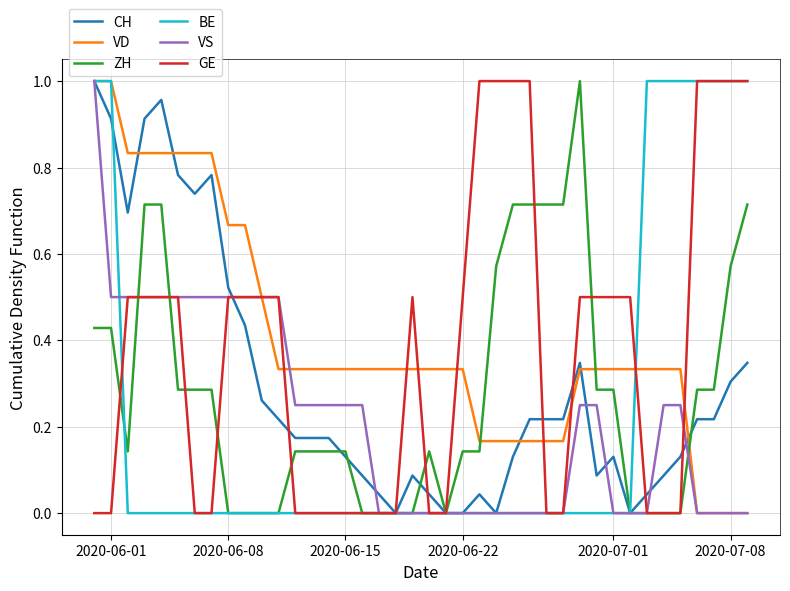

After their last crossing, which series has the higher values: ZH or VD?

ZH